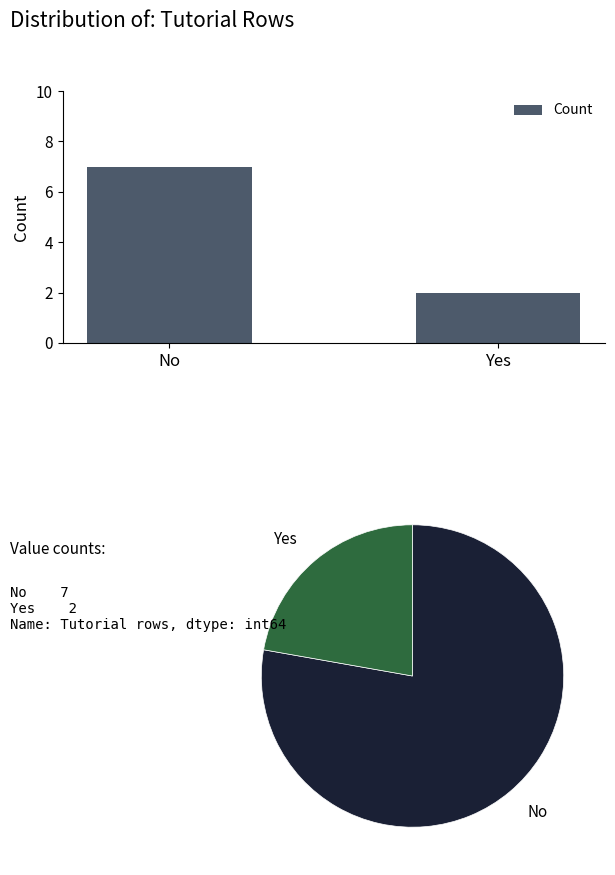

Reading left to right, list all the values displayed in this chart.

7	2